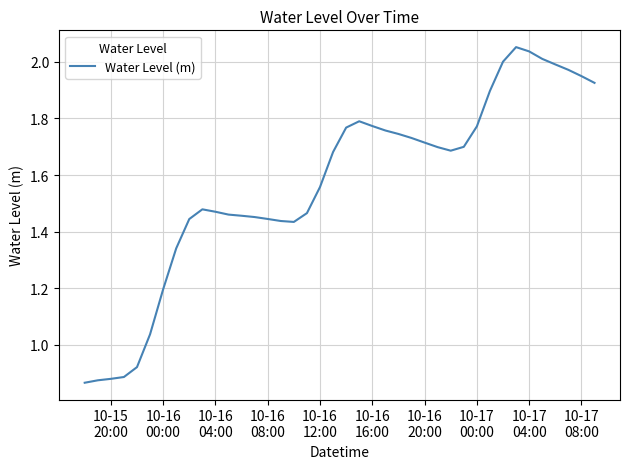

What is the difference between the maximum and minimum values?

1.2